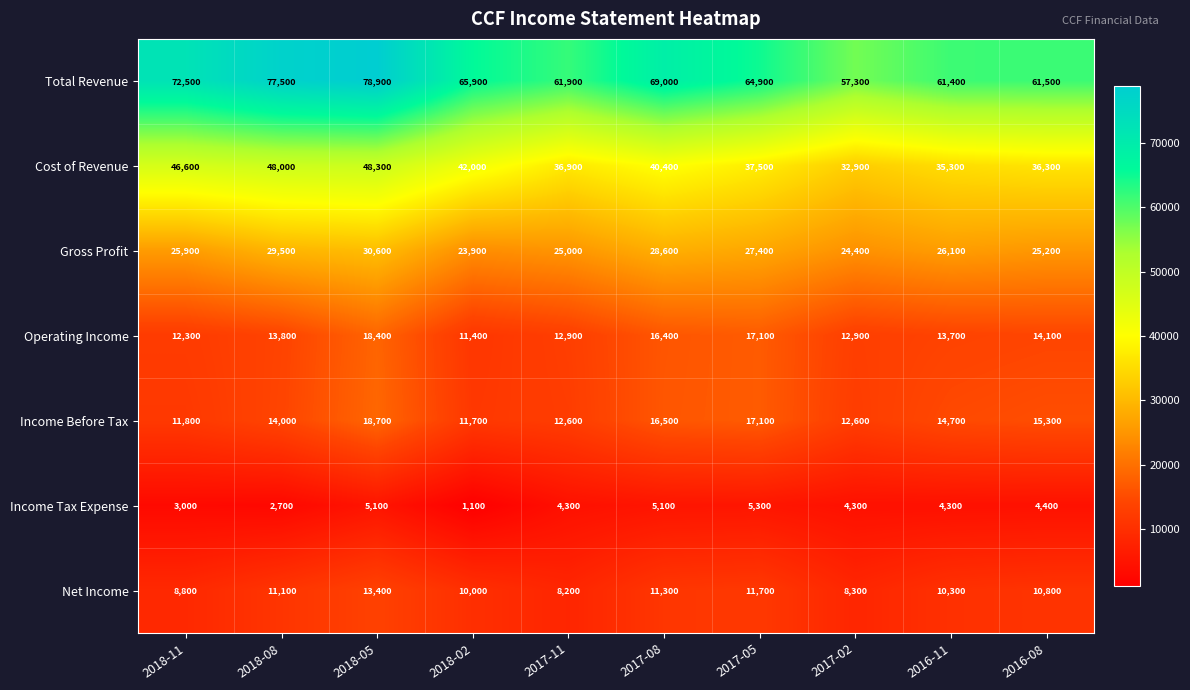

At which label is Total Revenue closest to 68100?

2017-08